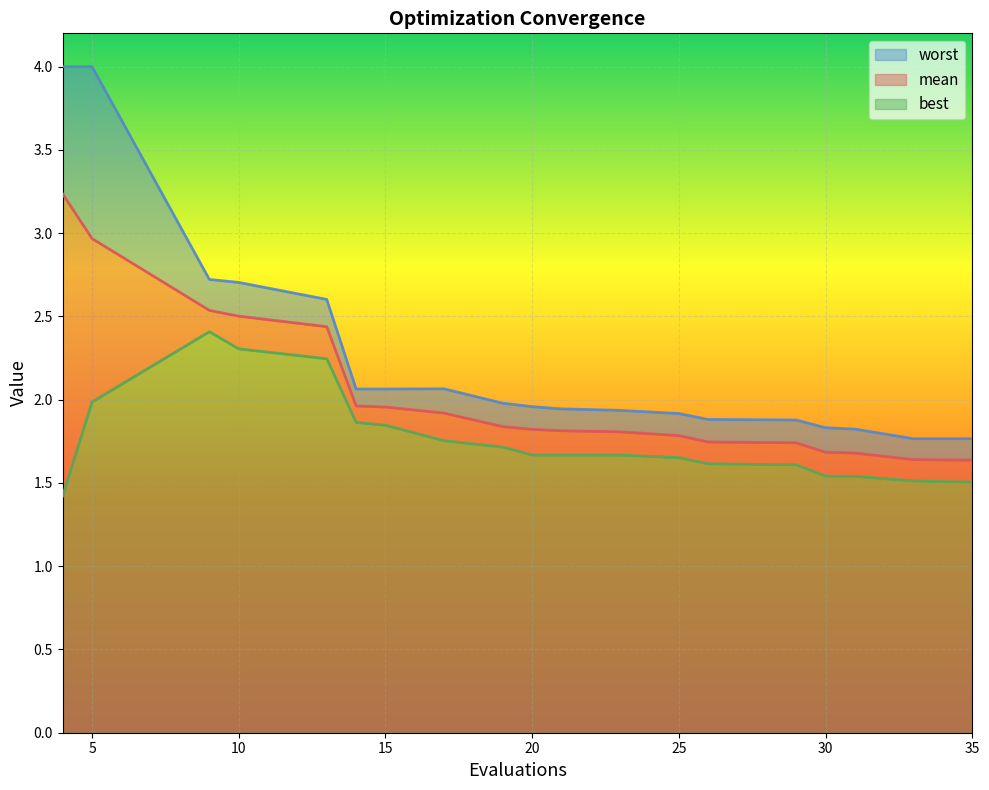

True or false: best has a value of 1.5 at 33.

True